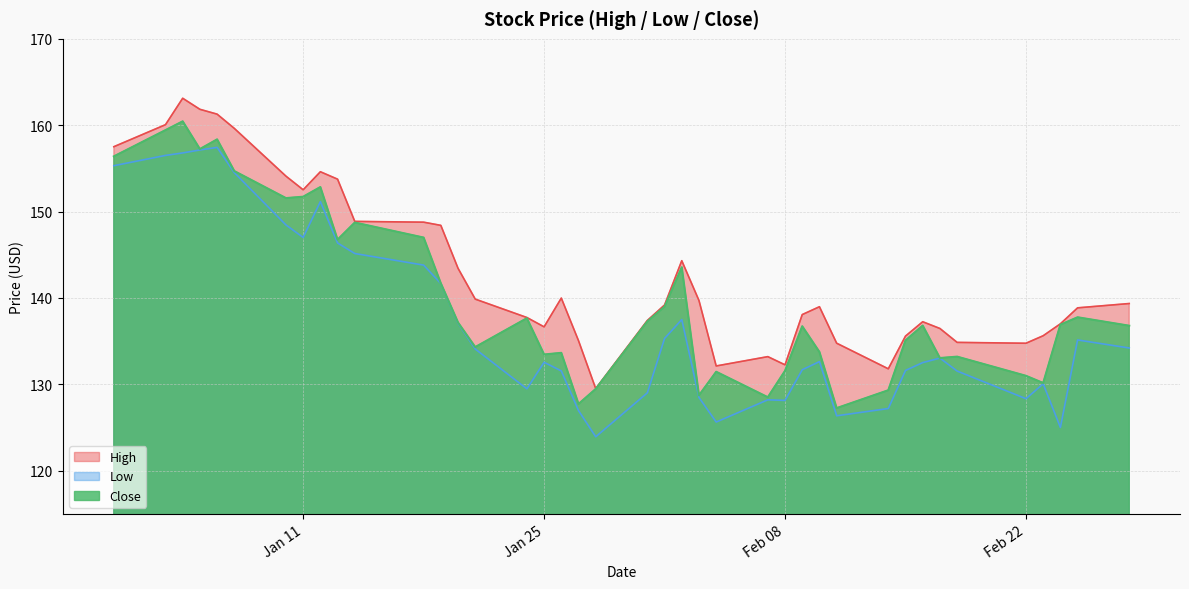

Reading left to right, what are all the values shown in this chart?

High: 157.5	160.1	163.1	161.8	161.3	159.6	154.1	152.5	154.6	153.8	148.9	148.8	148.4	143.4	139.9	137.7	136.6	140.0	135.1	129.5	137.4	139.2	144.3	139.7	132.1	133.2	132.2	138.1	139.0	134.8	131.8	135.6	137.2	136.5	134.9	134.8	135.6	137.0	138.9	139.4
Low: 155.3	156.5	156.8	157.1	157.4	154.5	148.4	147.0	151.1	146.4	145.1	143.8	141.7	137.1	134.1	129.5	132.6	131.5	126.9	123.9	129.0	135.3	137.5	128.5	125.6	128.2	128.1	131.7	132.6	126.3	127.2	131.6	132.5	133.0	131.5	128.3	130.1	125.0	135.1	134.2
Close: 156.4	159.4	160.4	157.2	158.4	154.7	151.6	151.7	152.8	146.8	148.7	147.0	141.7	137.1	134.3	137.6	133.4	133.6	127.7	129.5	137.3	139.0	143.6	128.7	131.4	128.5	131.6	136.7	133.7	127.2	129.3	135.1	136.8	133.0	133.2	131.0	130.1	136.9	137.8	136.8